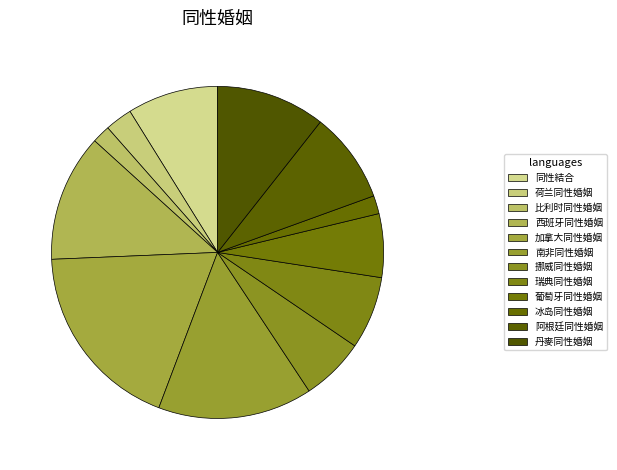

How many segments does this pie chart have?

12